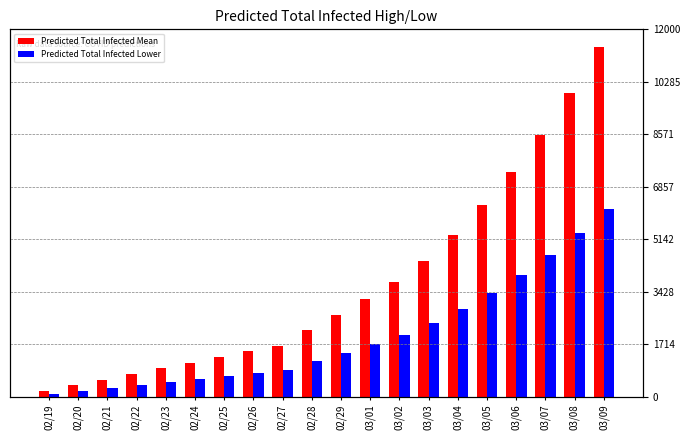

Rank the series by their maximum value, from lowest to highest.

Predicted Total Infected Lower, Predicted Total Infected Mean